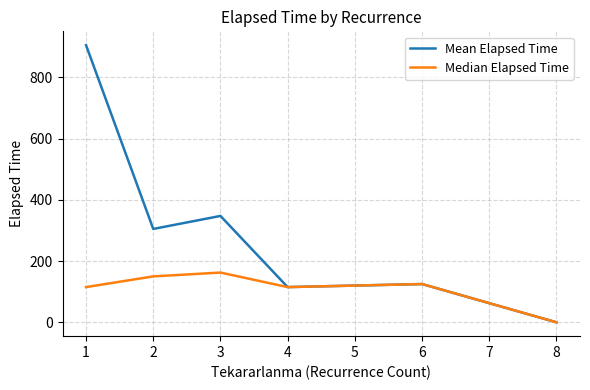

The value of Mean Elapsed Time at 6 is 82.4. True or false?

False